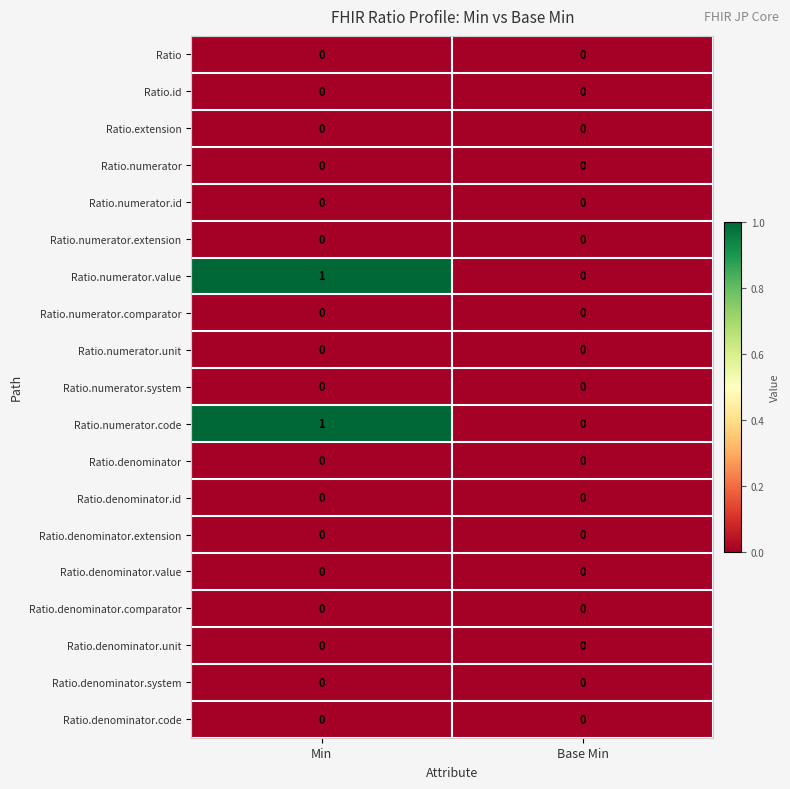

Is it true that Ratio.denominator.value equals 0 at Min?

True